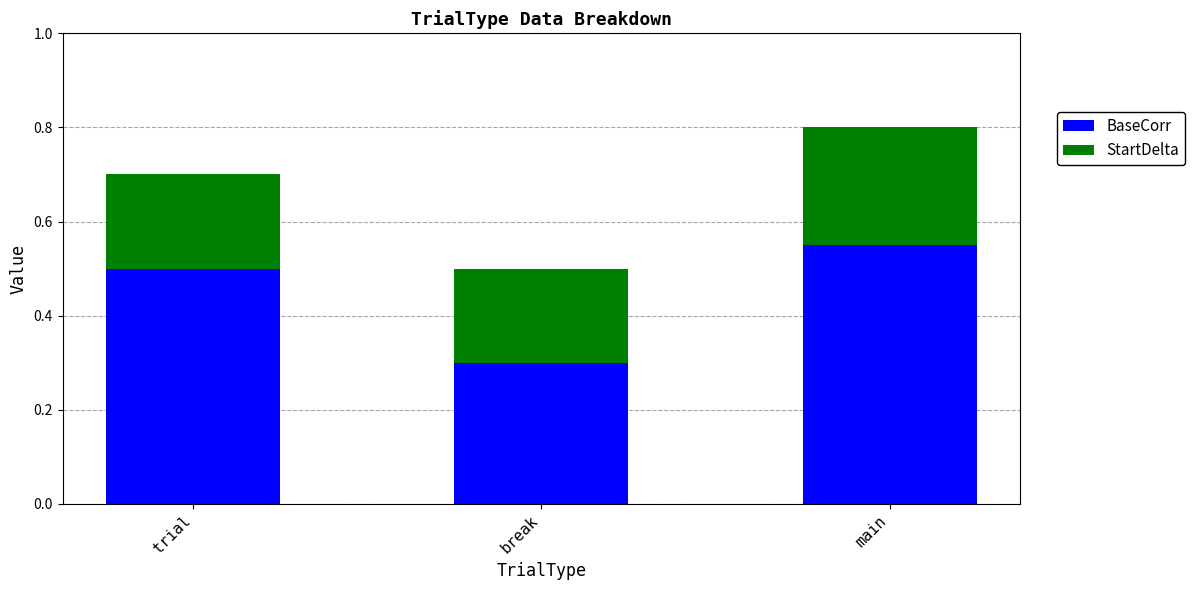

What is the minimum value for BaseCorr?

0.3